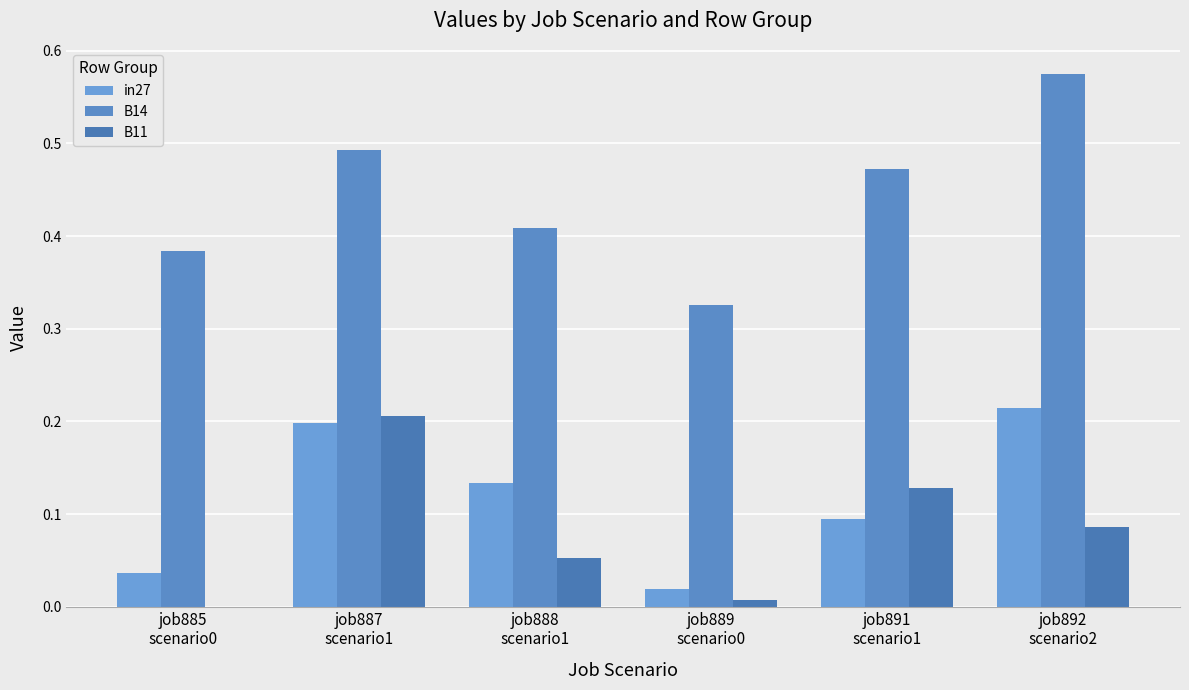

Where is B14 nearest to the value 0?

job889
scenario0